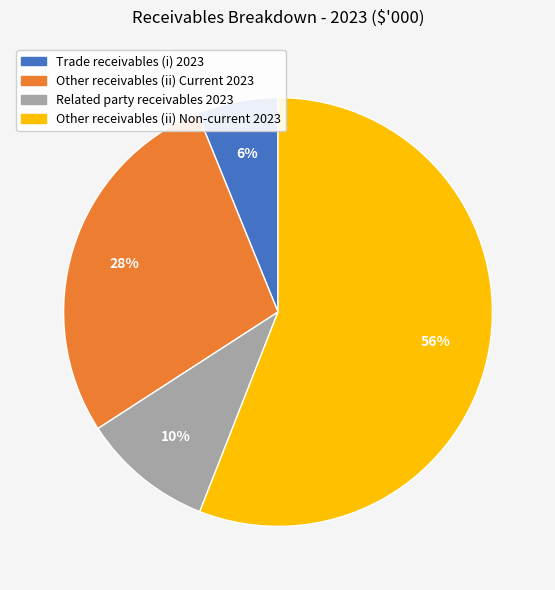

Do Other receivables (ii) Current 2023 and Other receivables (ii) Non-current 2023 together represent more than half of the pie?

Yes